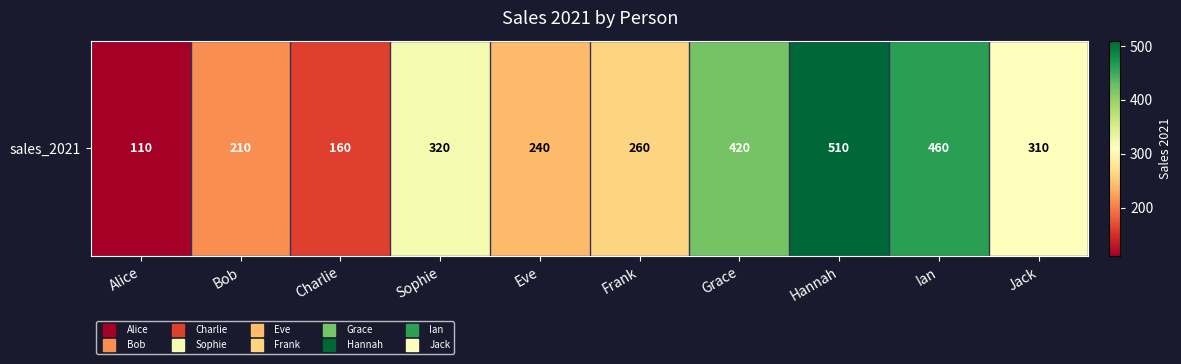

Which has a higher value, Bob or Grace?

Grace